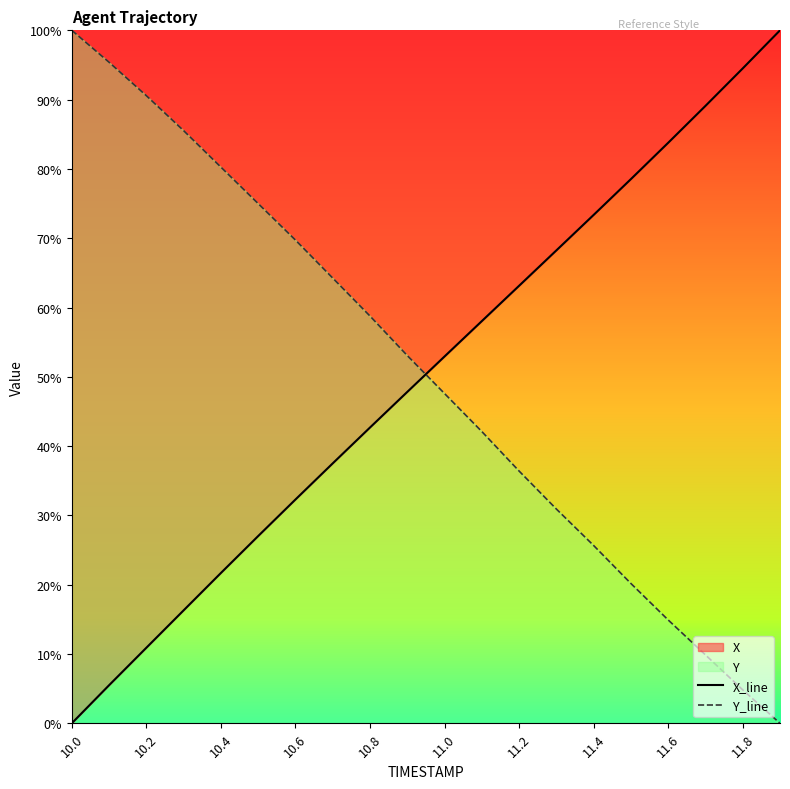

True or false: X_line has more than 2 points higher than both neighbors.

False